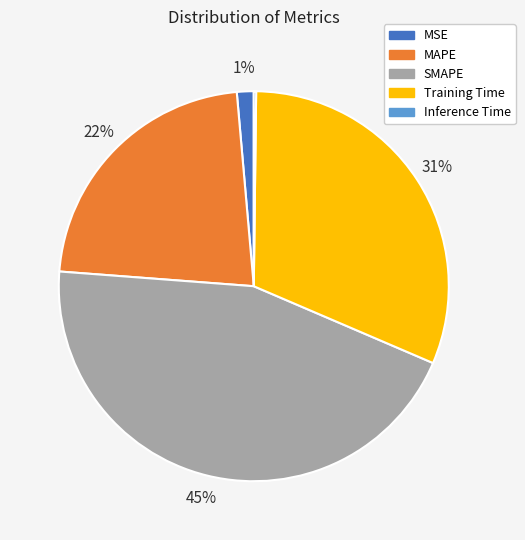

Is it true that Training Time is 31% of the pie?

True